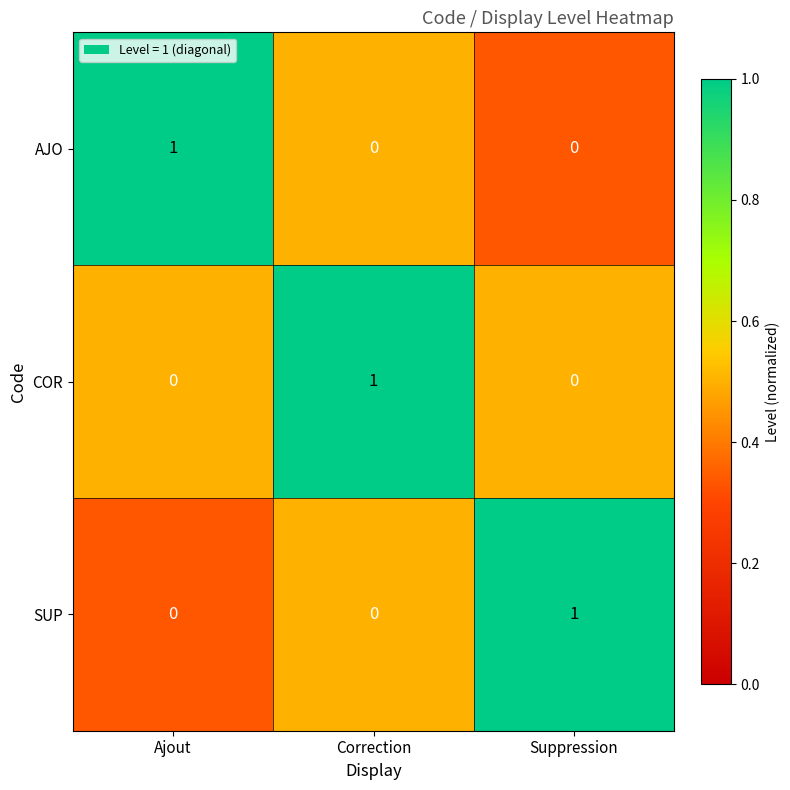

Reading left to right, transcribe all the data shown in this chart.

AJO: Ajout=1	Correction=0	Suppression=0
COR: Ajout=0	Correction=1	Suppression=0
SUP: Ajout=0	Correction=0	Suppression=1